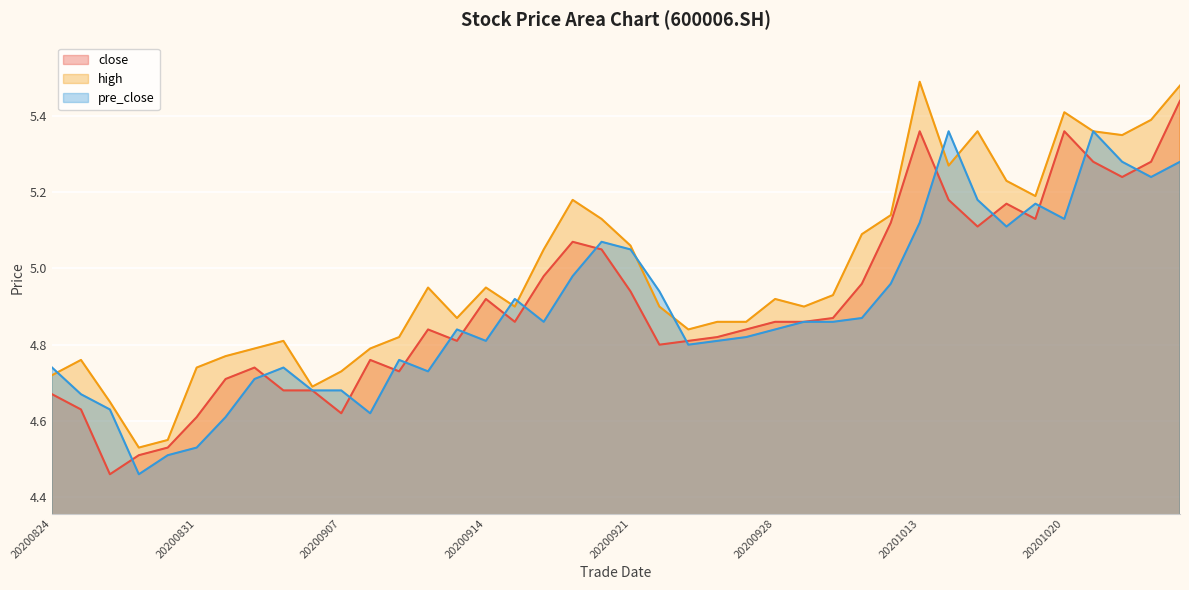

List the labels in order of close value, largest first.

20201026, 20201013, 20201020, 20201021, 20201023, 20201022, 20201014, 20201016, 20201019, 20201012, 20201015, 20200917, 20200918, 20200916, 20201009, 20200921, 20200914, 20200930, 20200915, 20200928, 20200929, 20200910, 20200925, 20200924, 20200911, 20200923, 20200922, 20200908, 20200902, 20200909, 20200901, 20200903, 20200904, 20200824, 20200825, 20200907, 20200831, 20200828, 20200827, 20200826